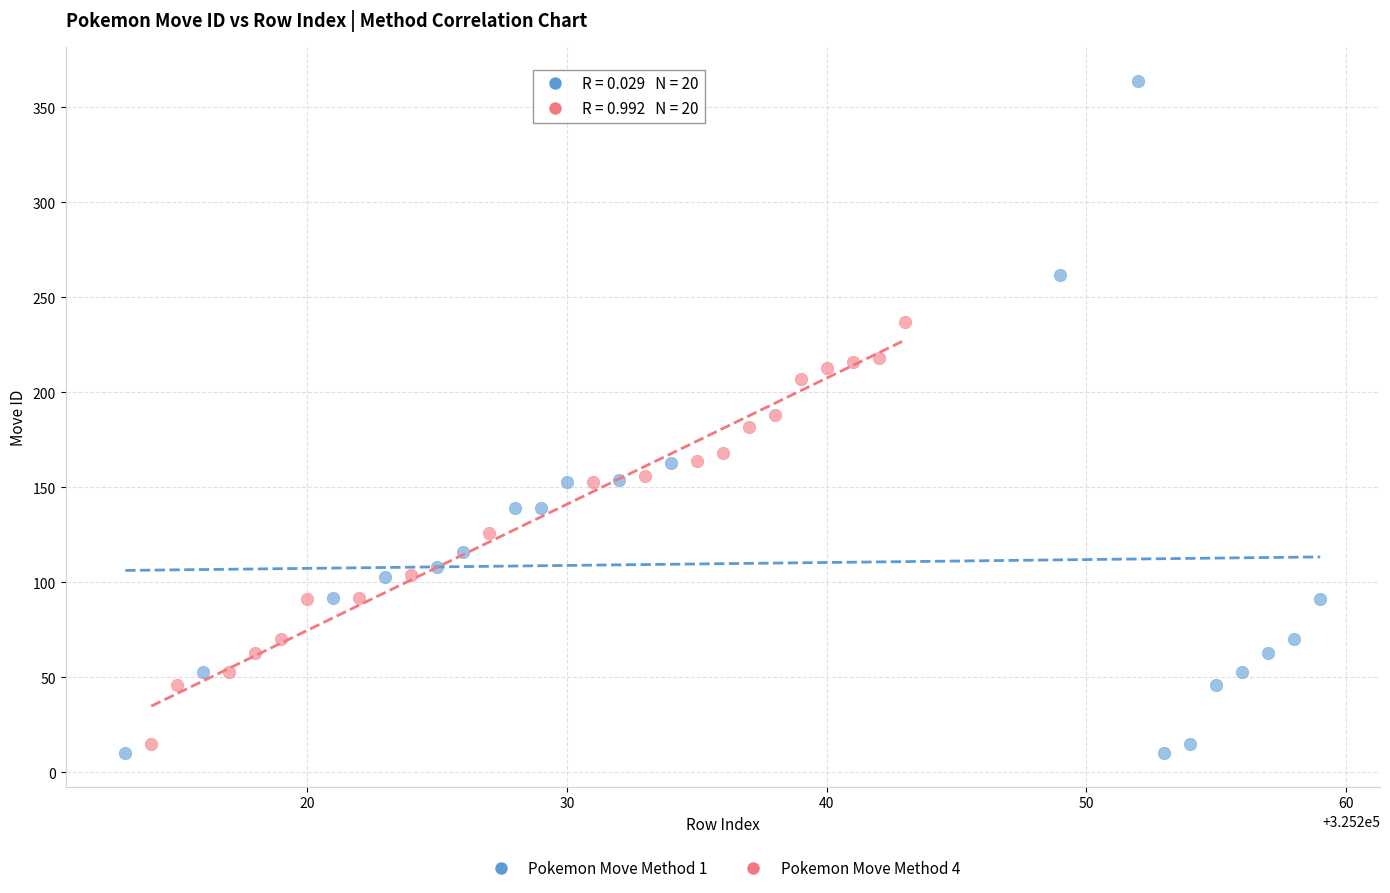

Which series reaches the minimum Y coordinate?

Pokemon Move Method 1